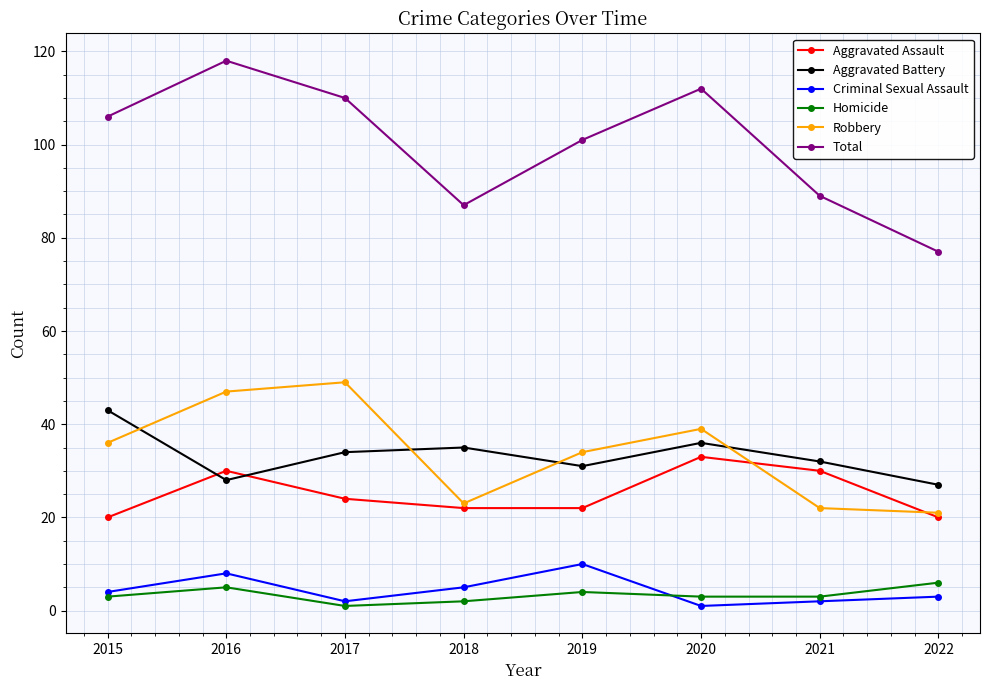

Which series has the largest range (max minus min)?

Total